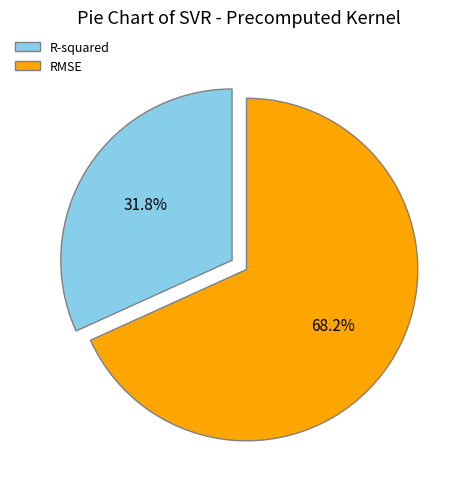

What is the largest slice in the pie chart?

RMSE